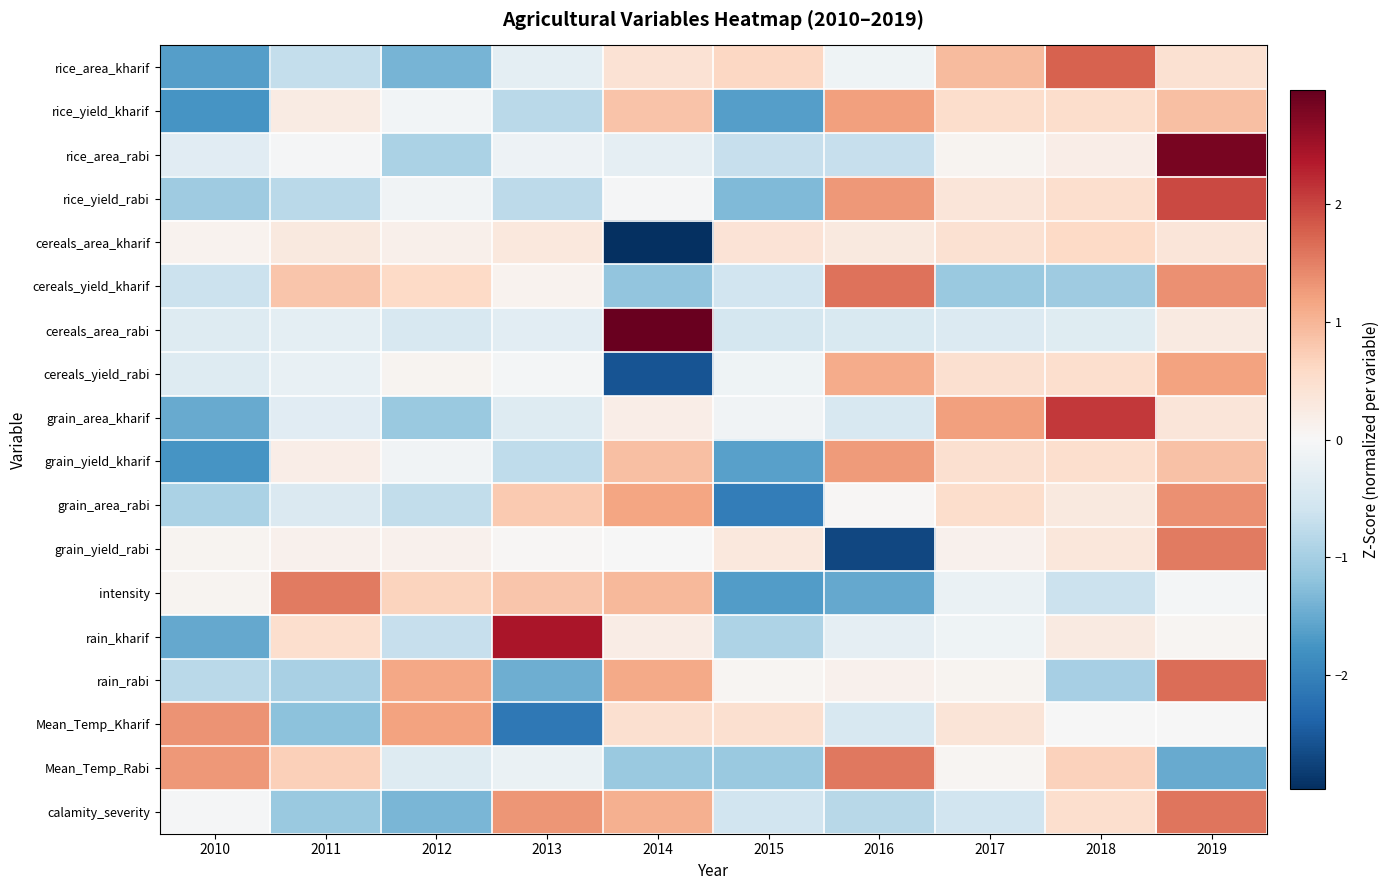

List the series in order of their peak value, highest first.

cereals_area_rabi, rice_area_rabi, rain_kharif, grain_area_kharif, rice_yield_rabi, rice_area_kharif, rain_rabi, cereals_yield_kharif, calamity_severity, Mean_Temp_Rabi, grain_yield_rabi, intensity, grain_area_rabi, Mean_Temp_Kharif, grain_yield_kharif, rice_yield_kharif, cereals_yield_rabi, cereals_area_kharif